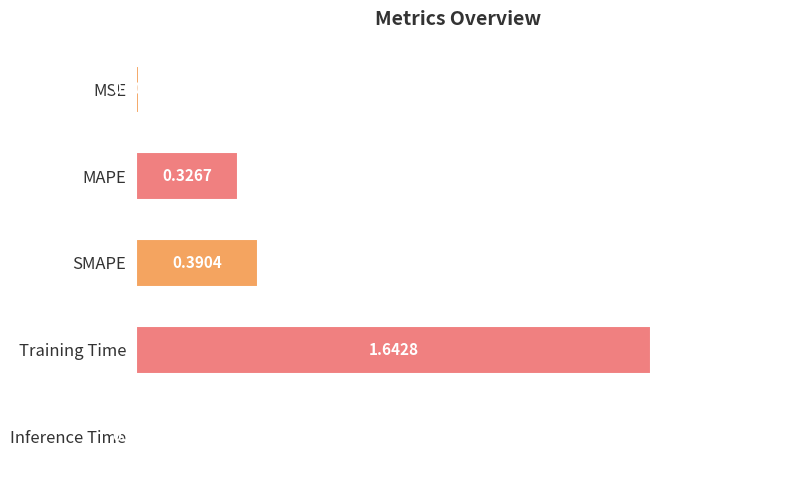

Which label corresponds to the largest value in the chart?

Training Time